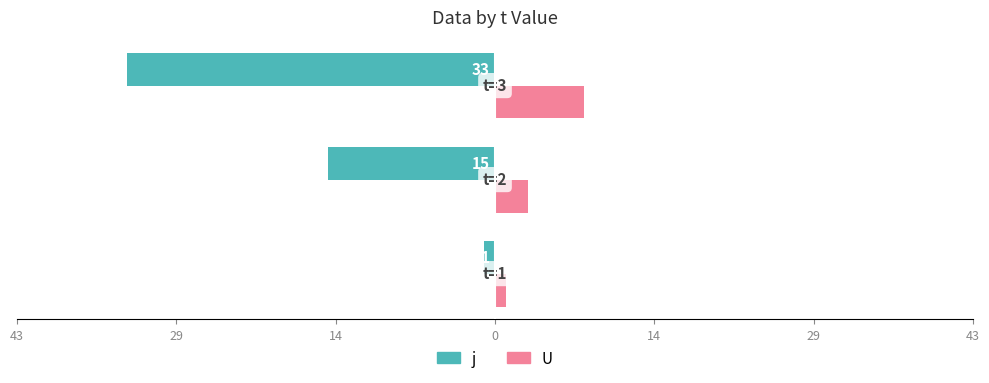

Which series has the widest spread of values?

j